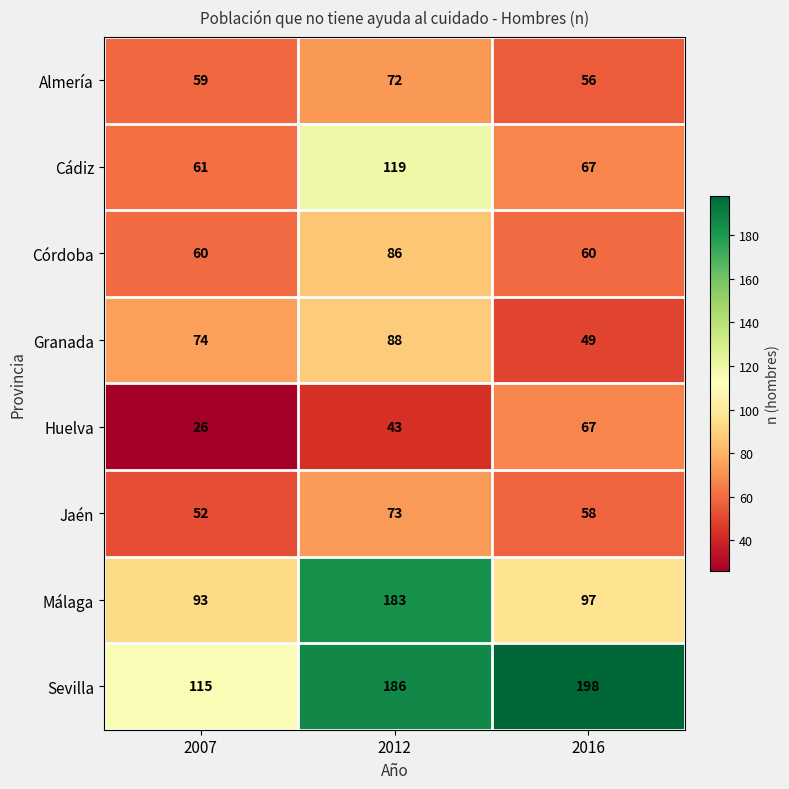

The Jaén series shows 73 at 2012. True or false?

True